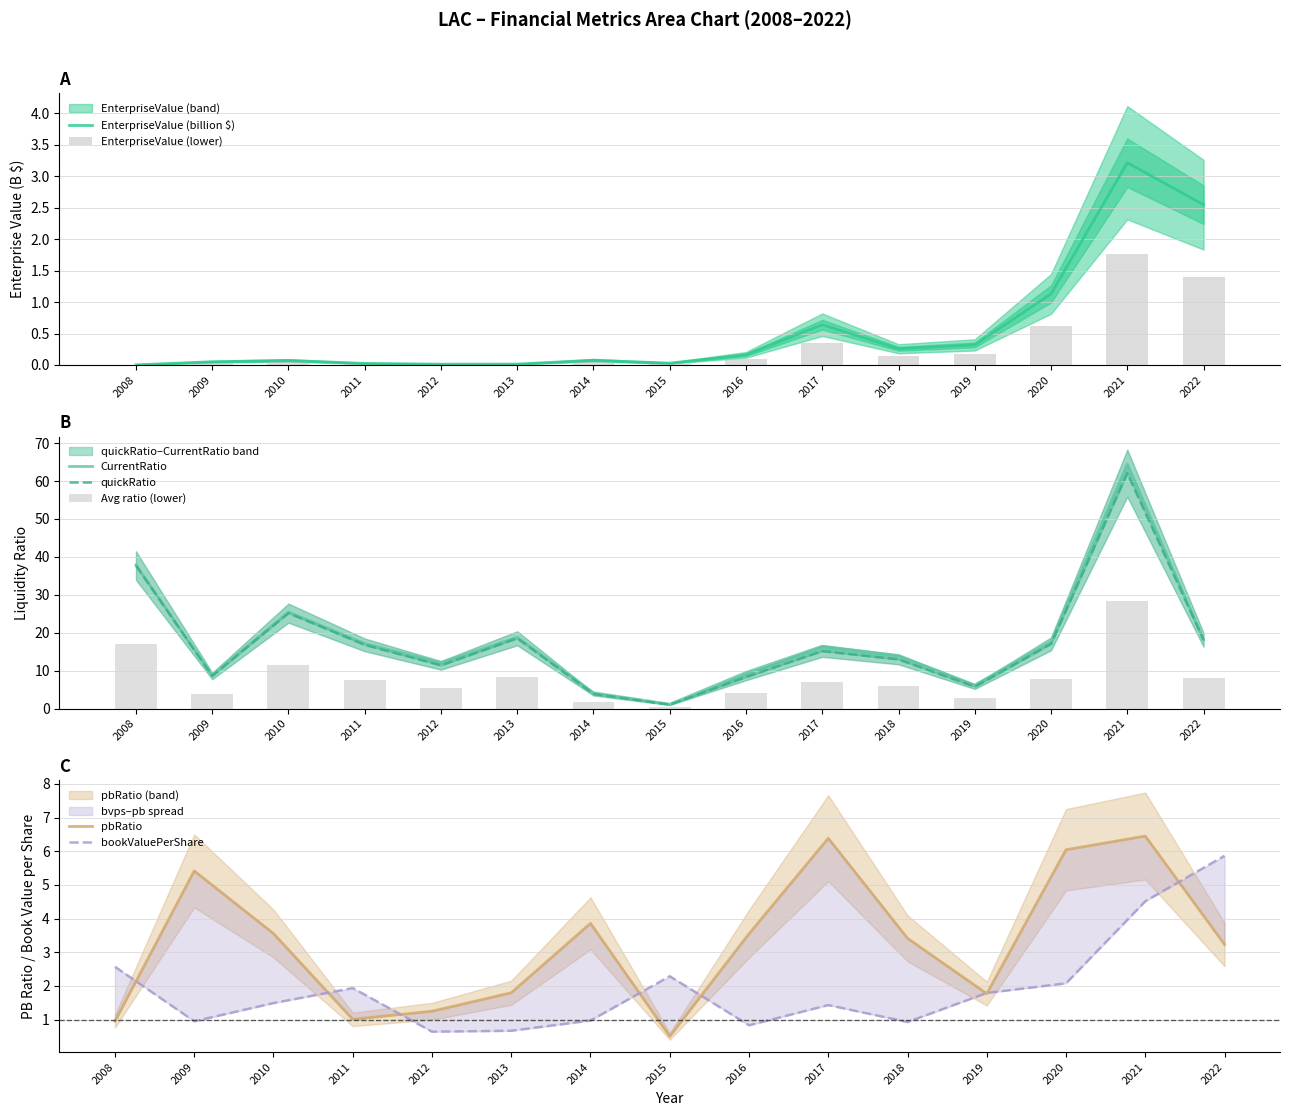

What is the highest value of the quickRatio series?

62.1